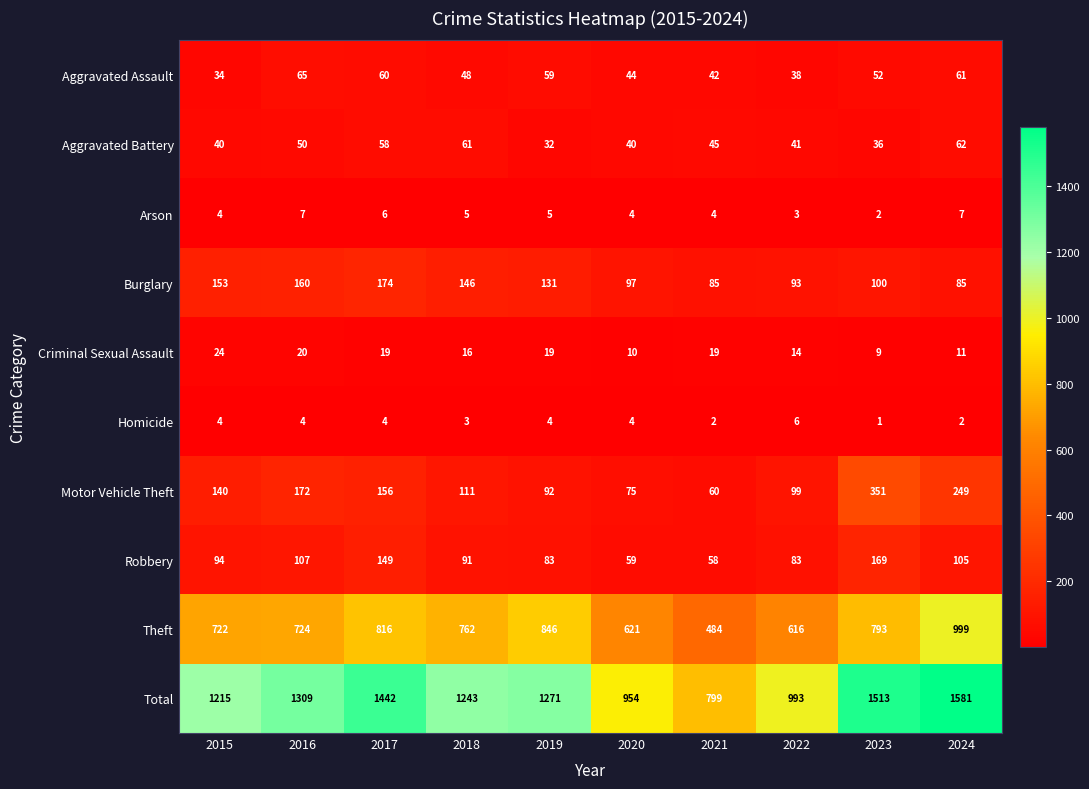

Is the value of Theft at 2024 greater than the value of Homicide at 2018?

Yes